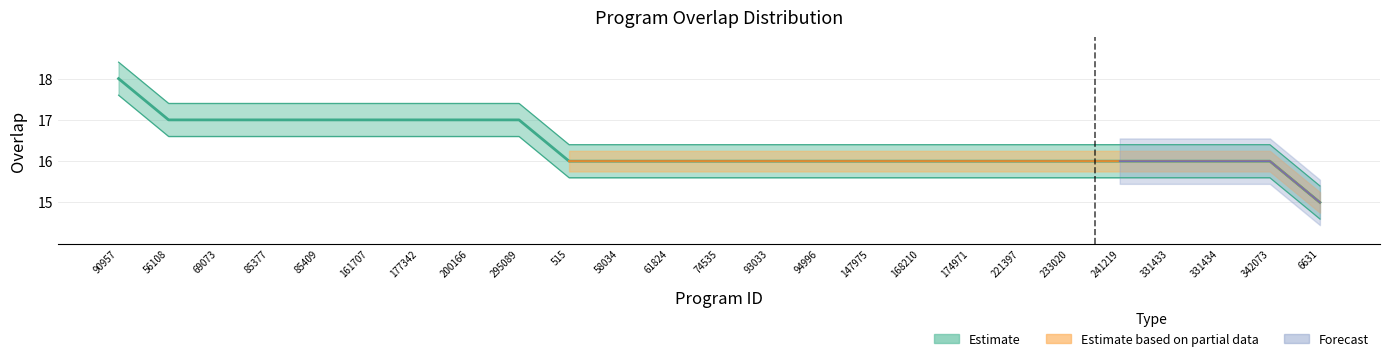

What is the average value?

16